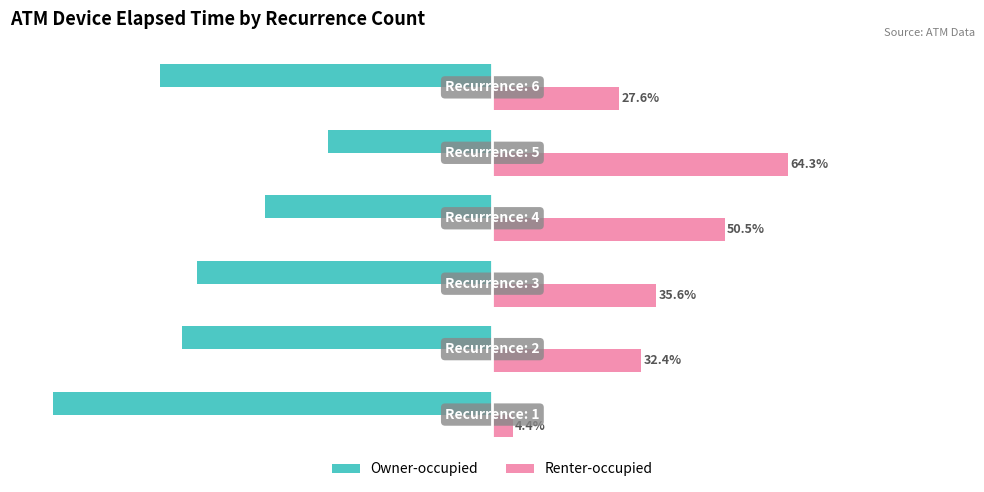

Which series has the largest total across all categories?

Renter-occupied